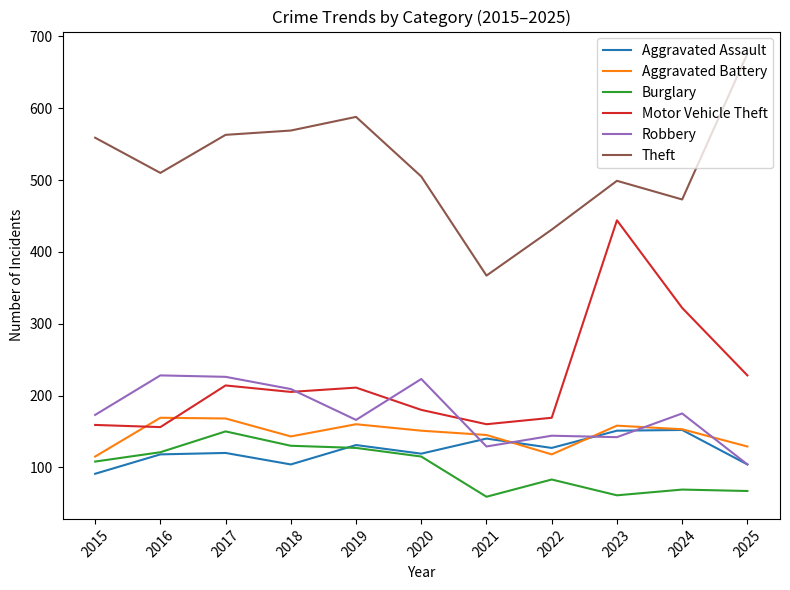

Which series has the largest total across all categories?

Theft